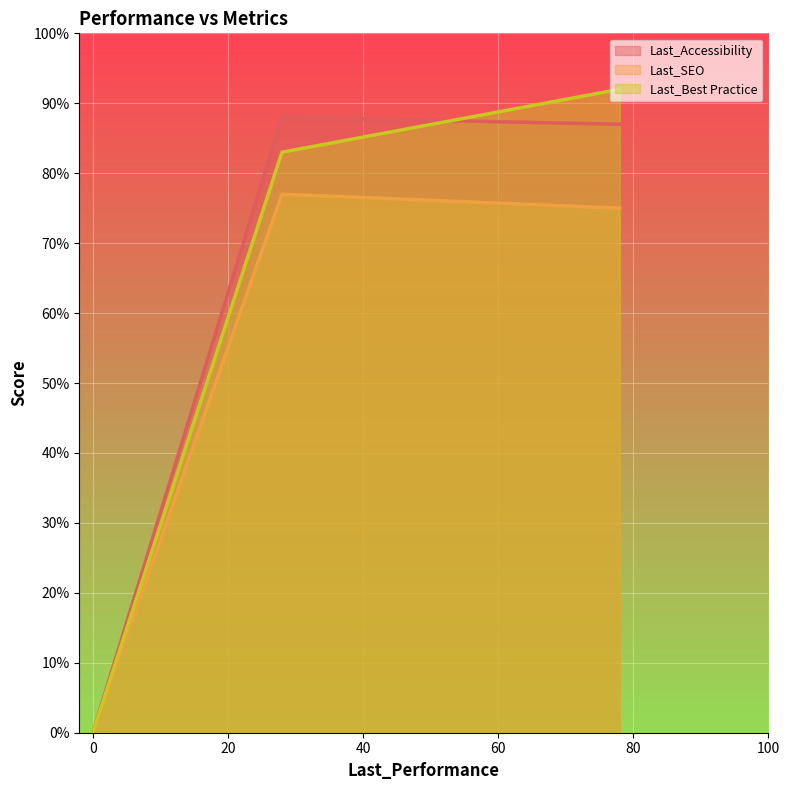

How many lines are shown in the chart?

3